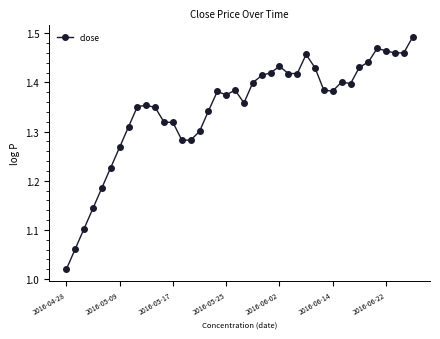

Count the number of categories in the chart.

40